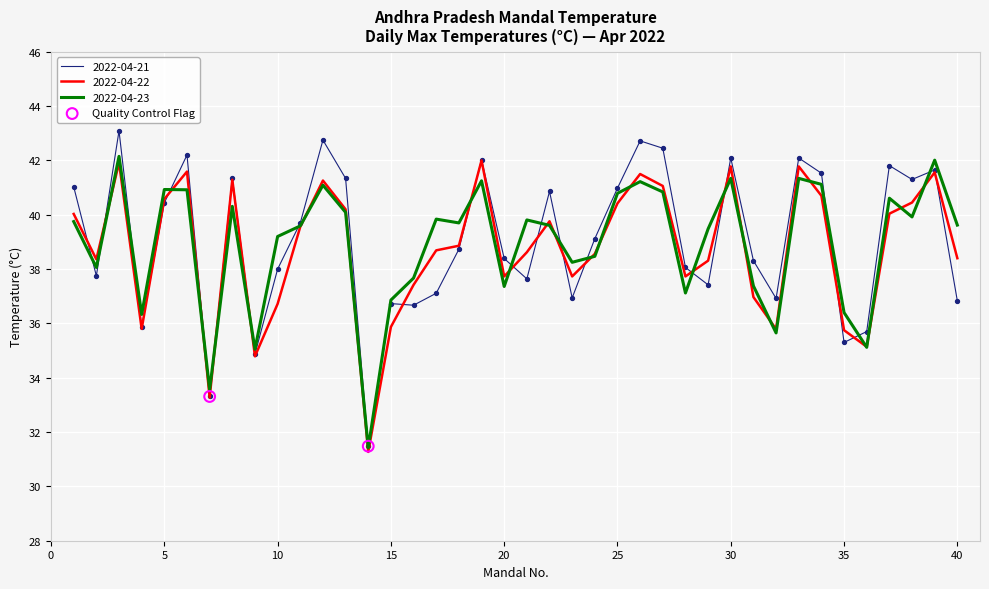

What is the maximum value shown in the chart?

43.1